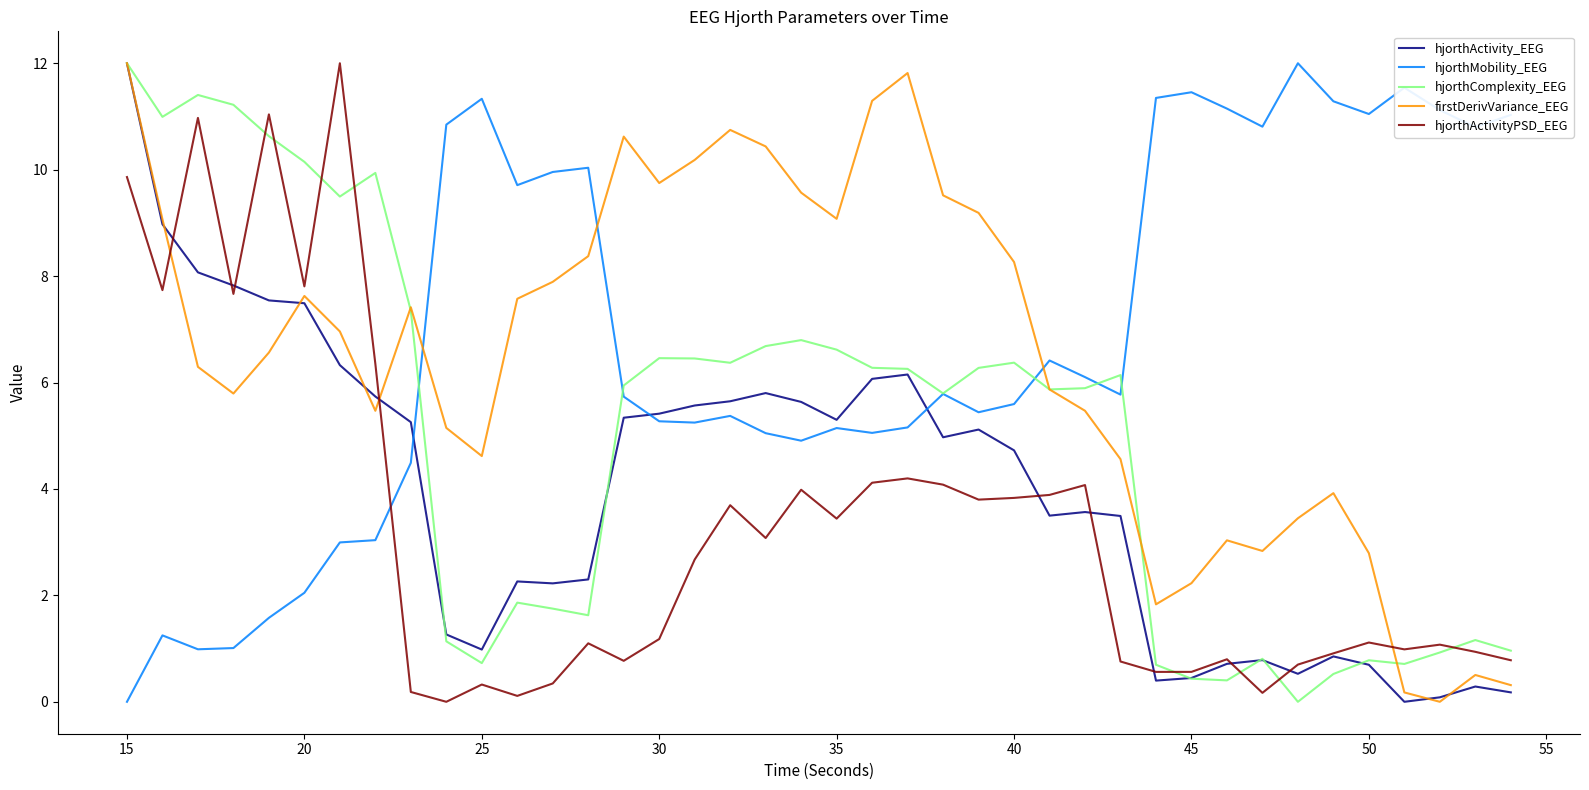

True or false: hjorthMobility_EEG and hjorthActivityPSD_EEG cross at least once.

True